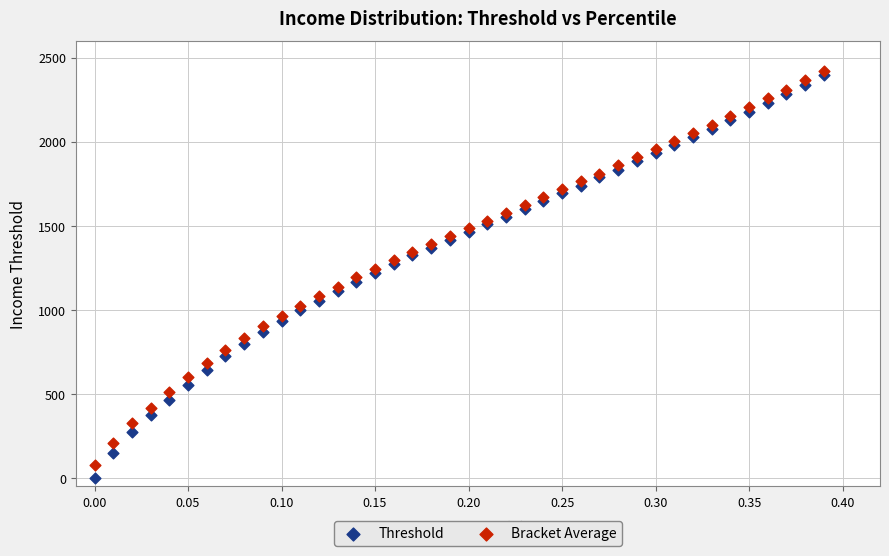

Which series contains the highest Y value?

Bracket Average